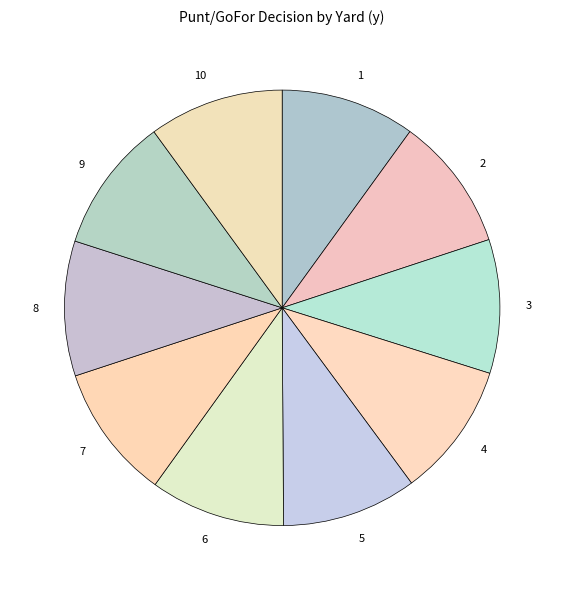

Is there a majority slice in this chart?

No